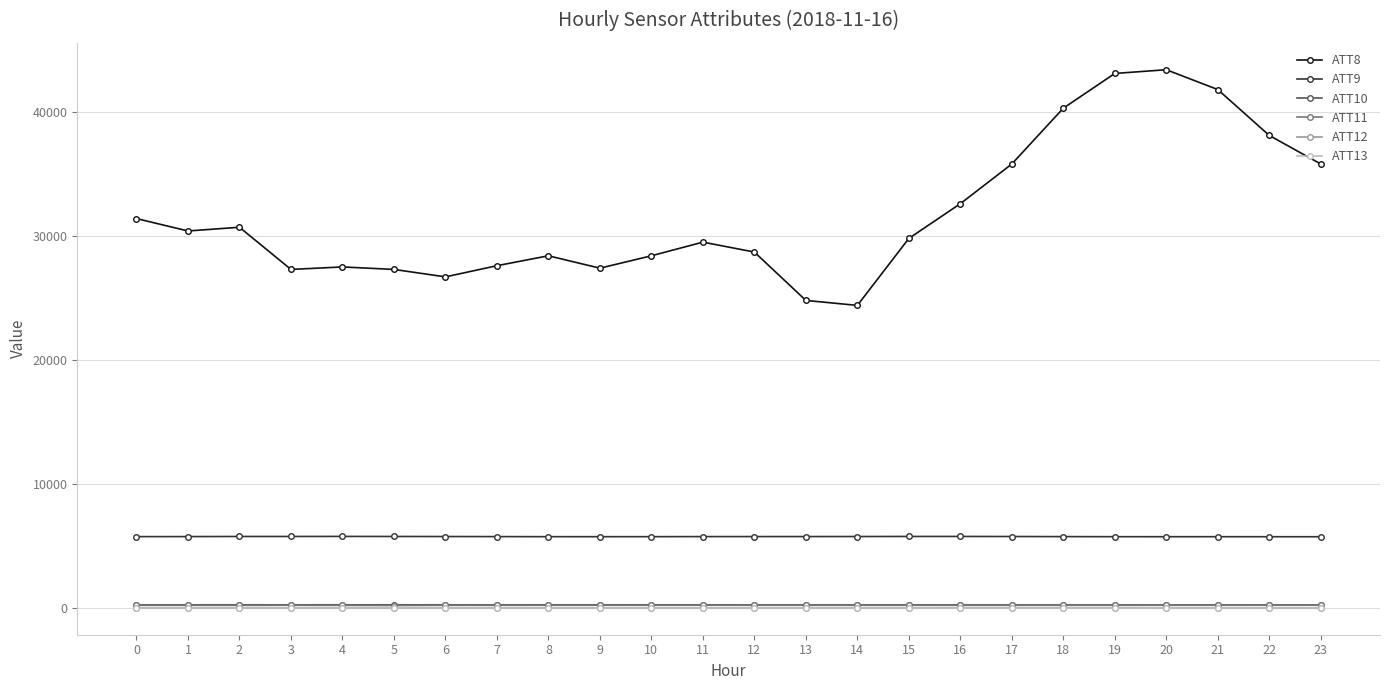

Which series has the widest spread of values?

ATT8